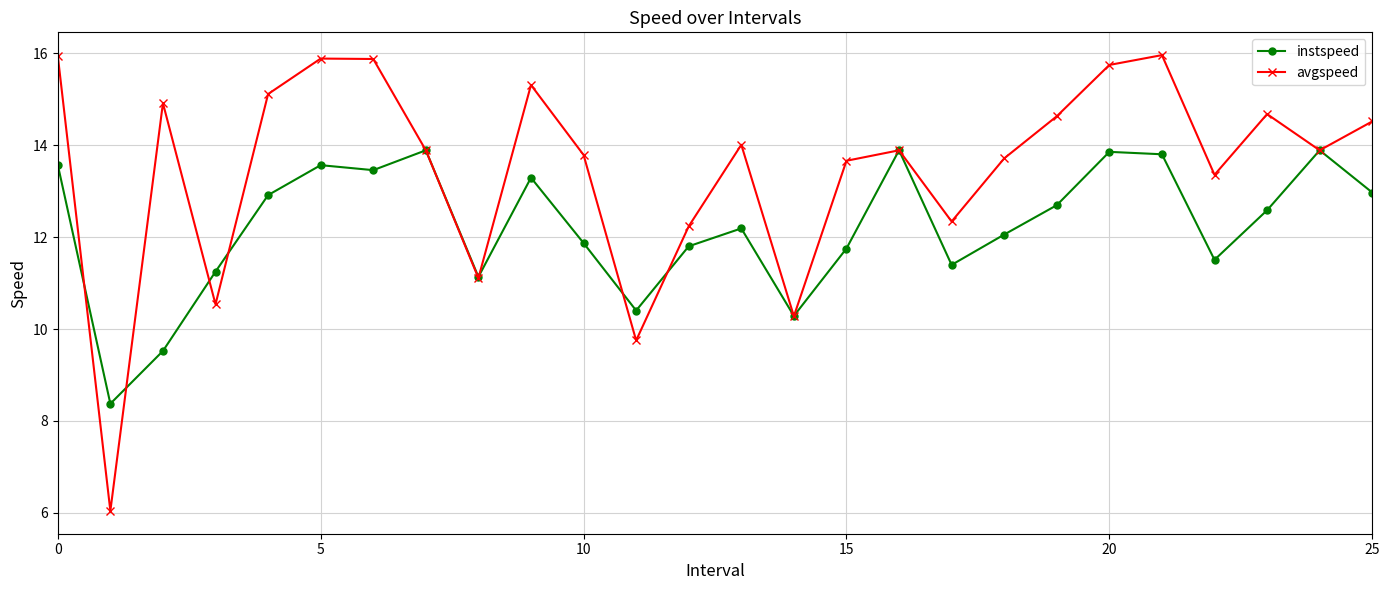

List the series in order of their peak value, lowest first.

instspeed, avgspeed